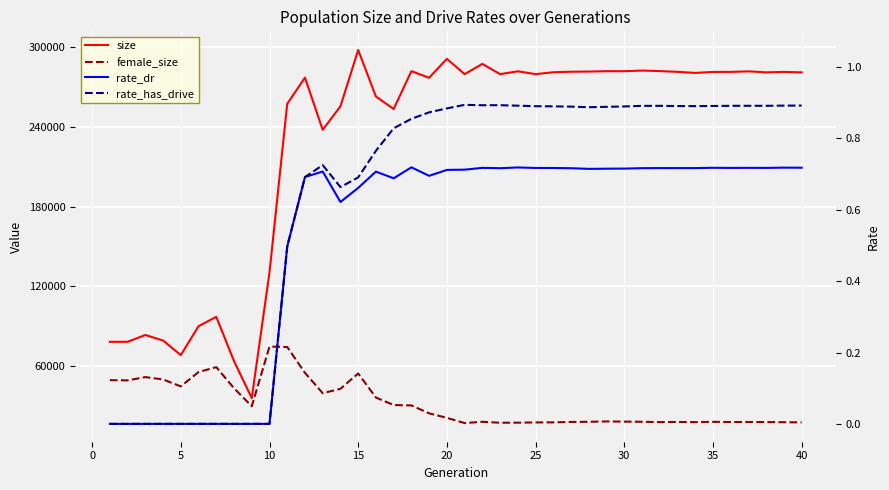

True or false: female_size and rate_has_drive cross at least once.

False